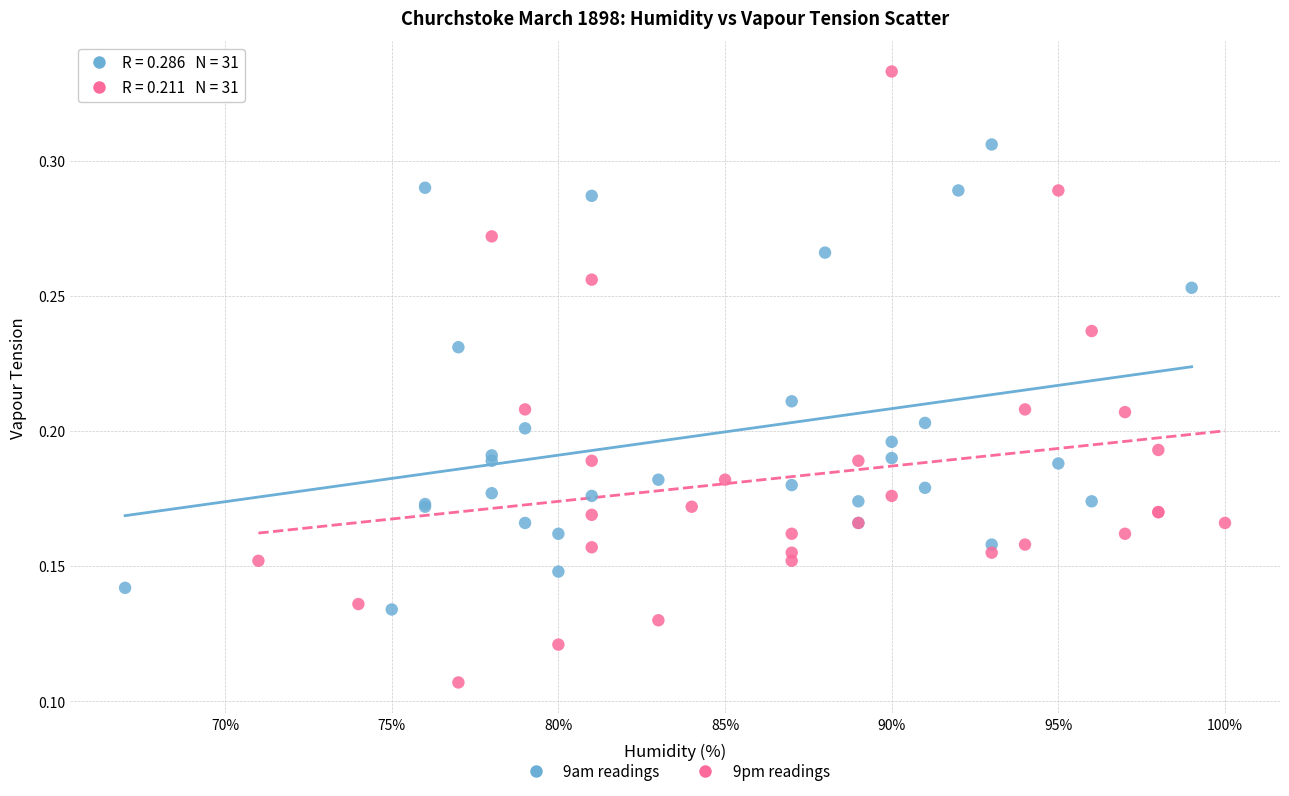

What are all the series names shown in the legend?

9am readings, 9pm readings